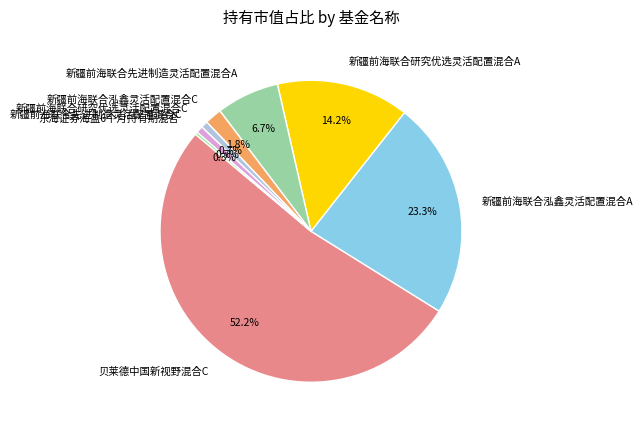

Count the number of slices in the pie.

8